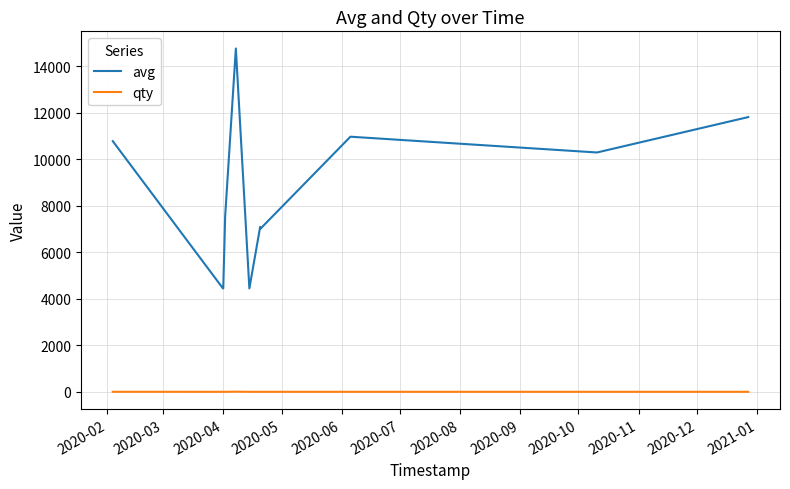

Which series has the largest range (max minus min)?

avg